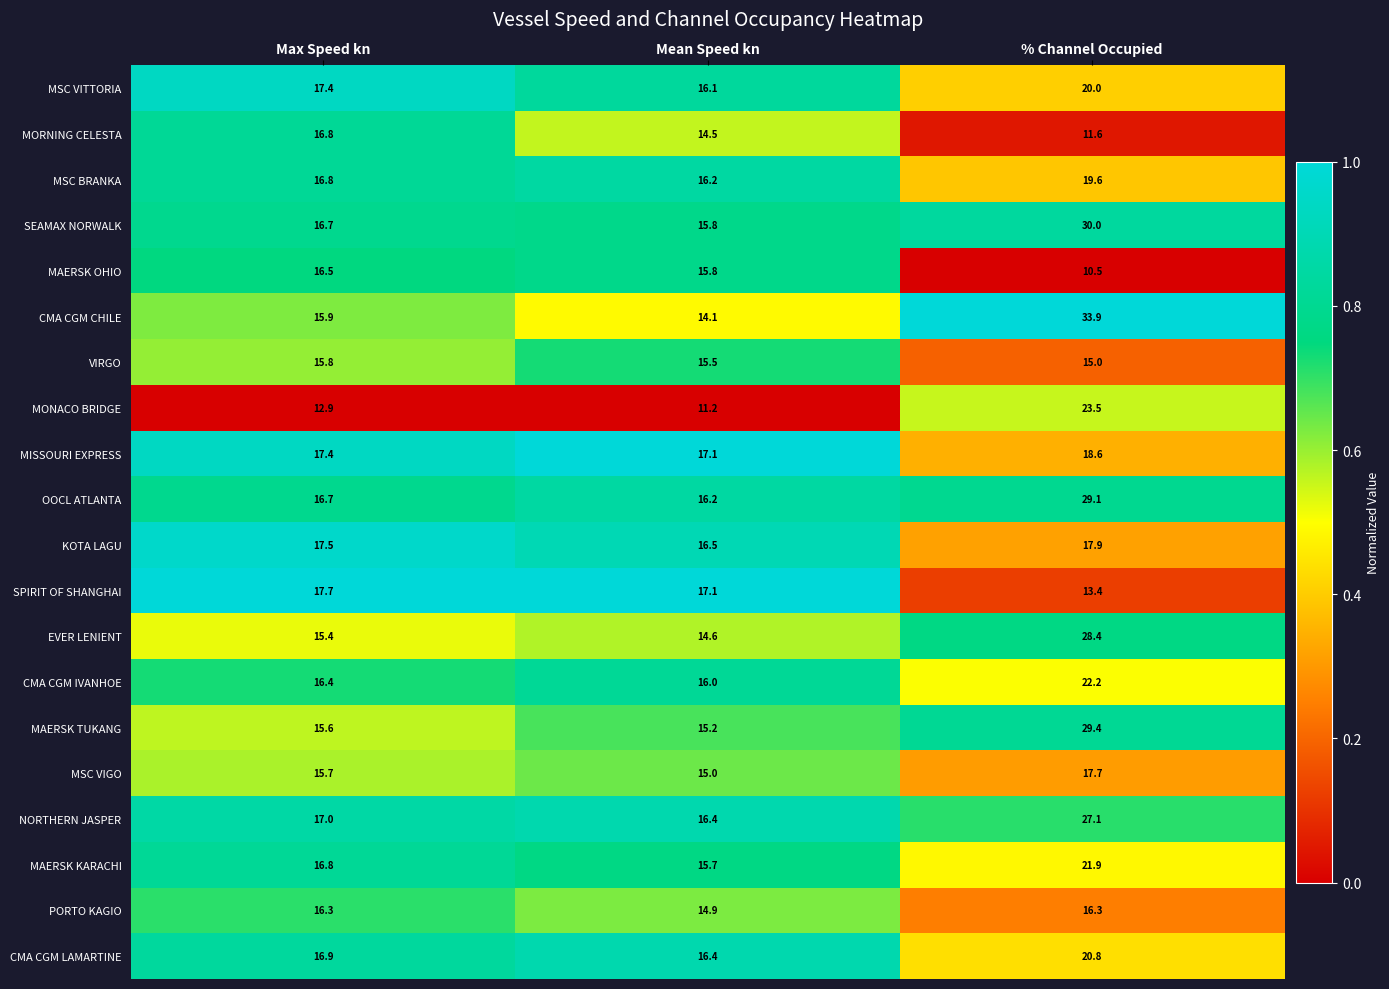

Which series has the widest spread of values?

CMA CGM CHILE